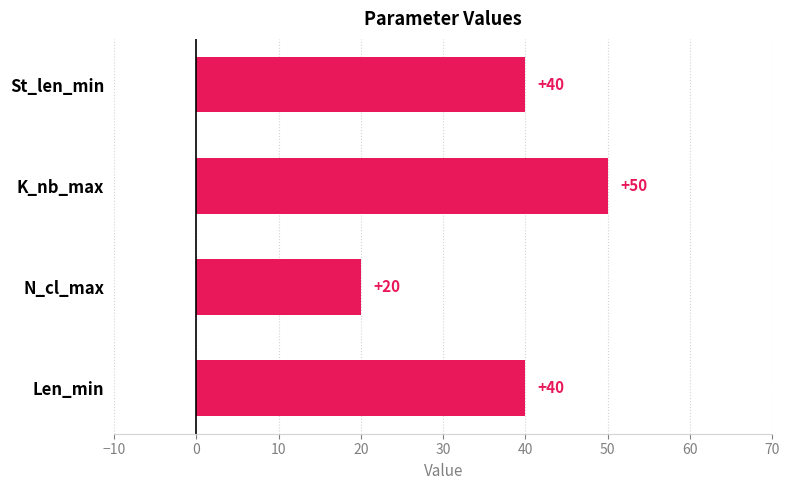

What is the change in value from St_len_min to K_nb_max?

+10